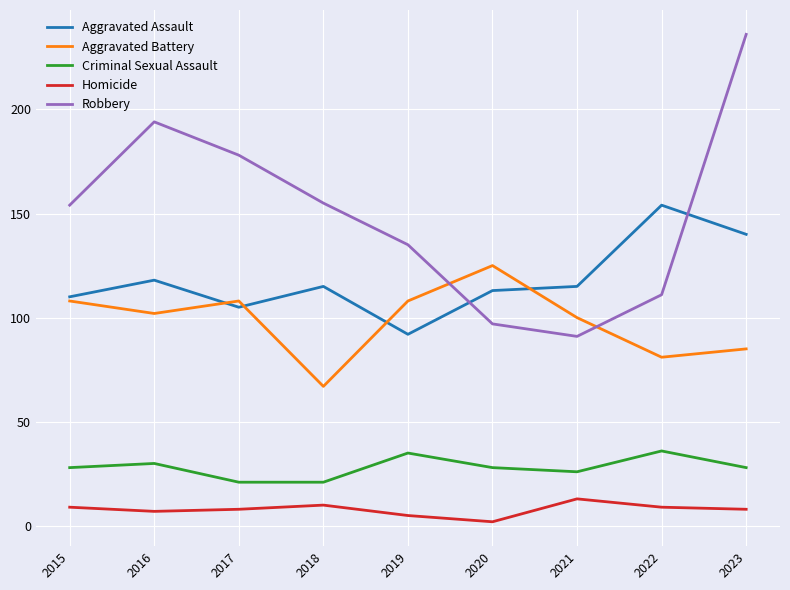

At which category does Aggravated Battery reach its first local peak?

2017